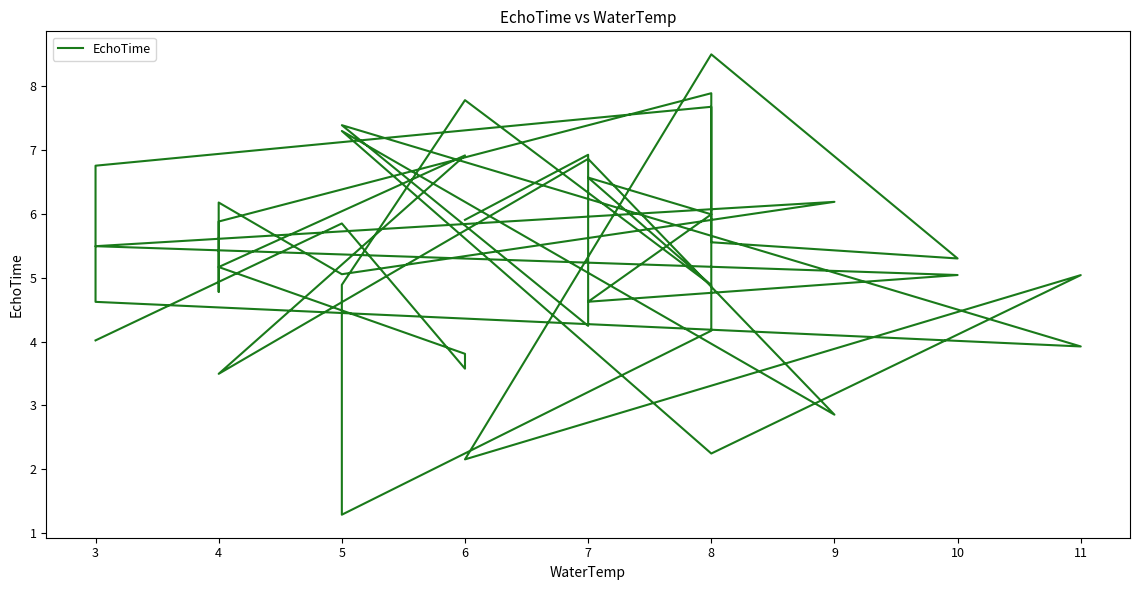

How many data points are less than 5?

16